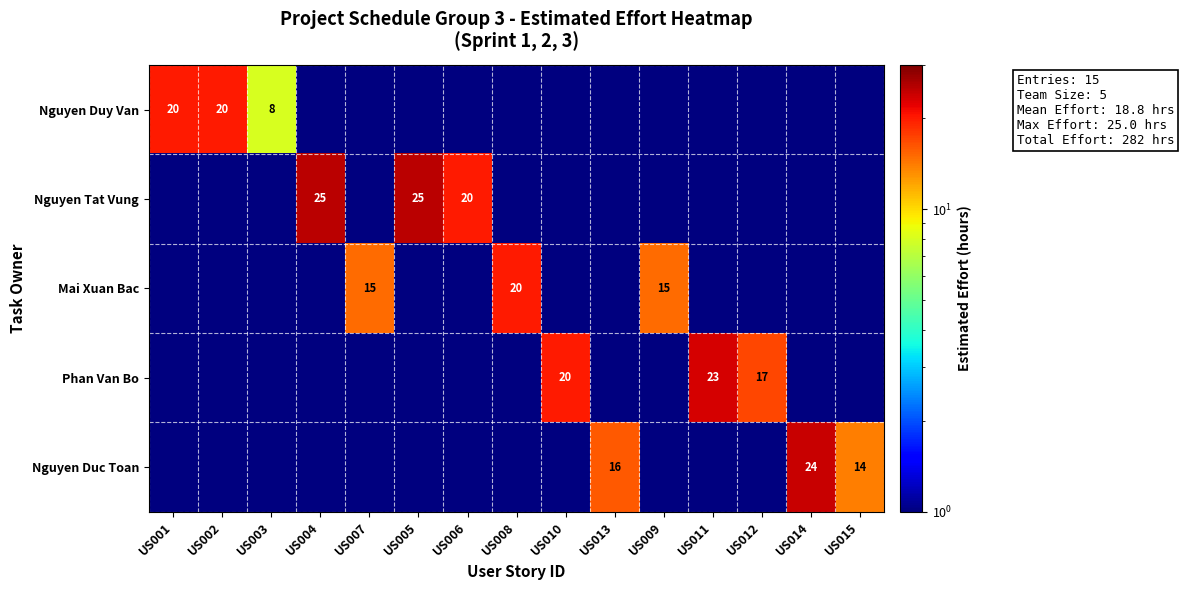

At which category does the chart reach its peak across all series?

US004